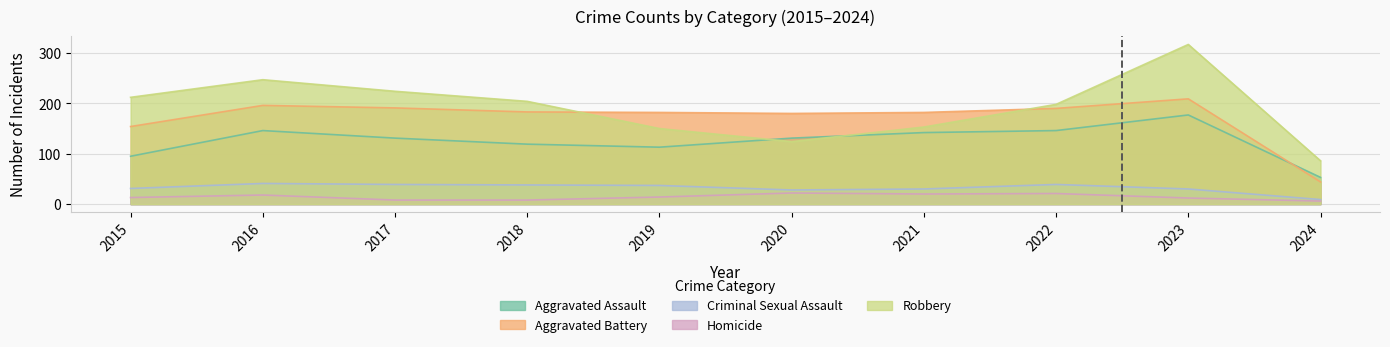

Which series has the widest spread of values?

Robbery